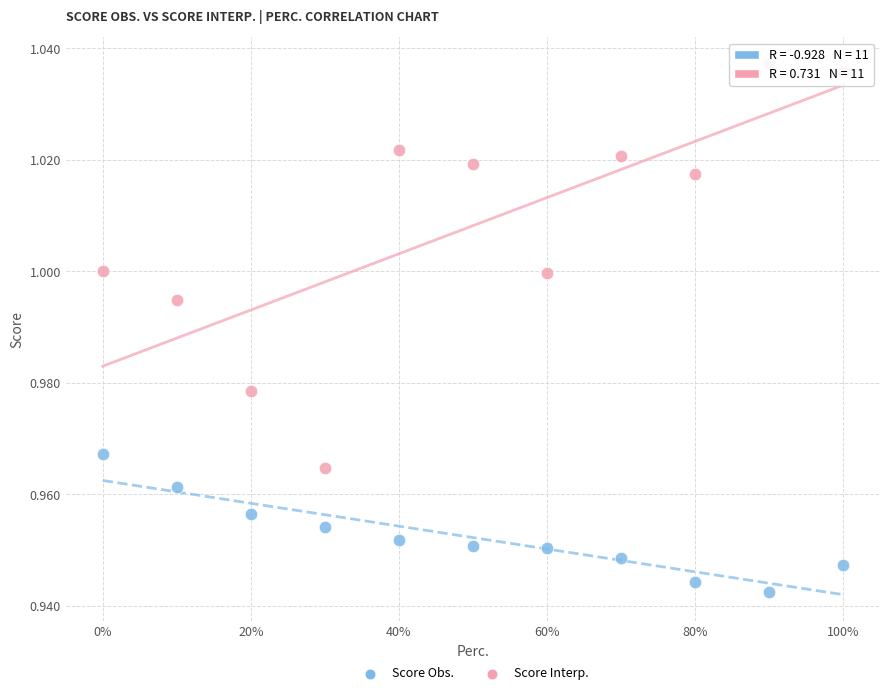

What are all the series names shown in the legend?

Score Obs., Score Interp.